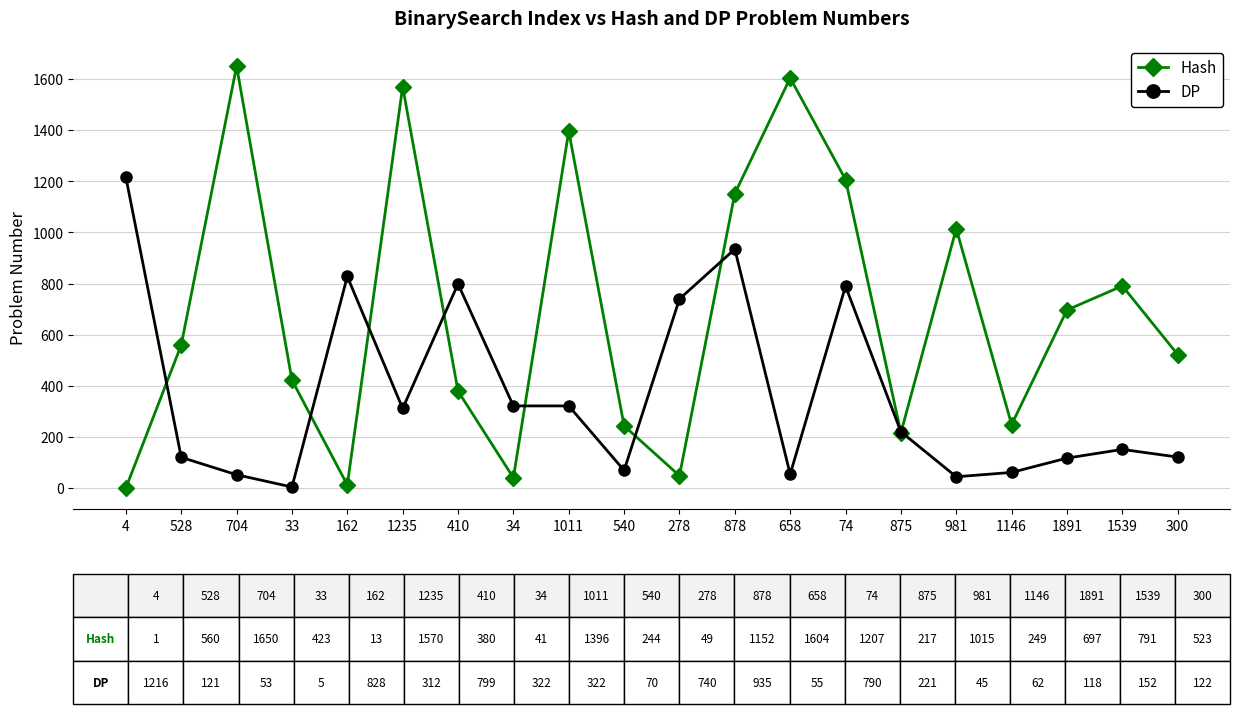

Is it true that DP equals 143 at 34?

False